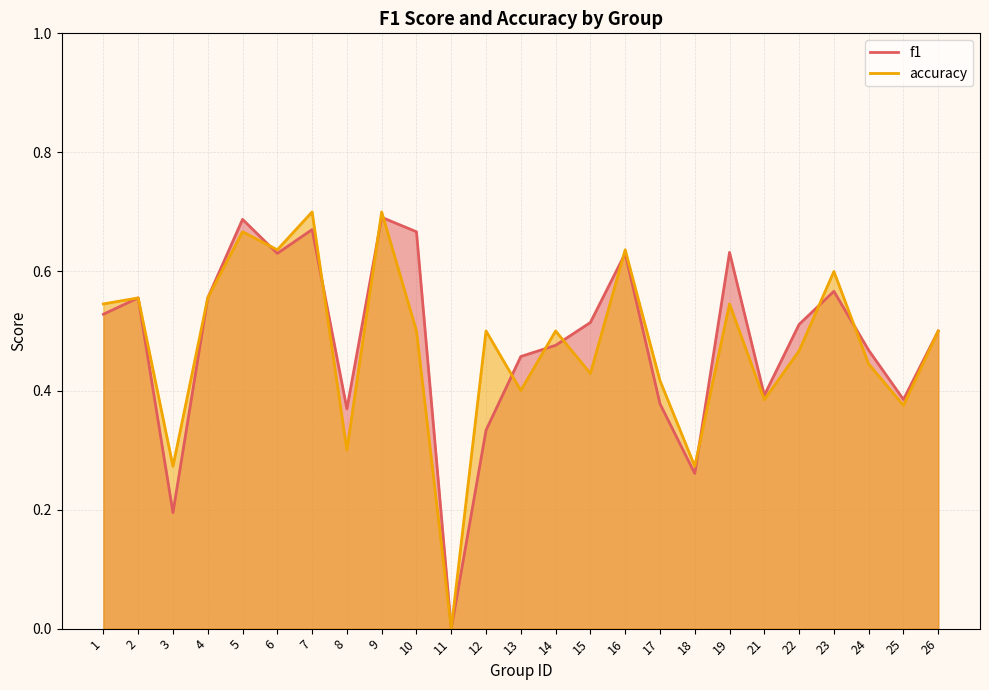

Which has a higher value, 8 or 10?

10